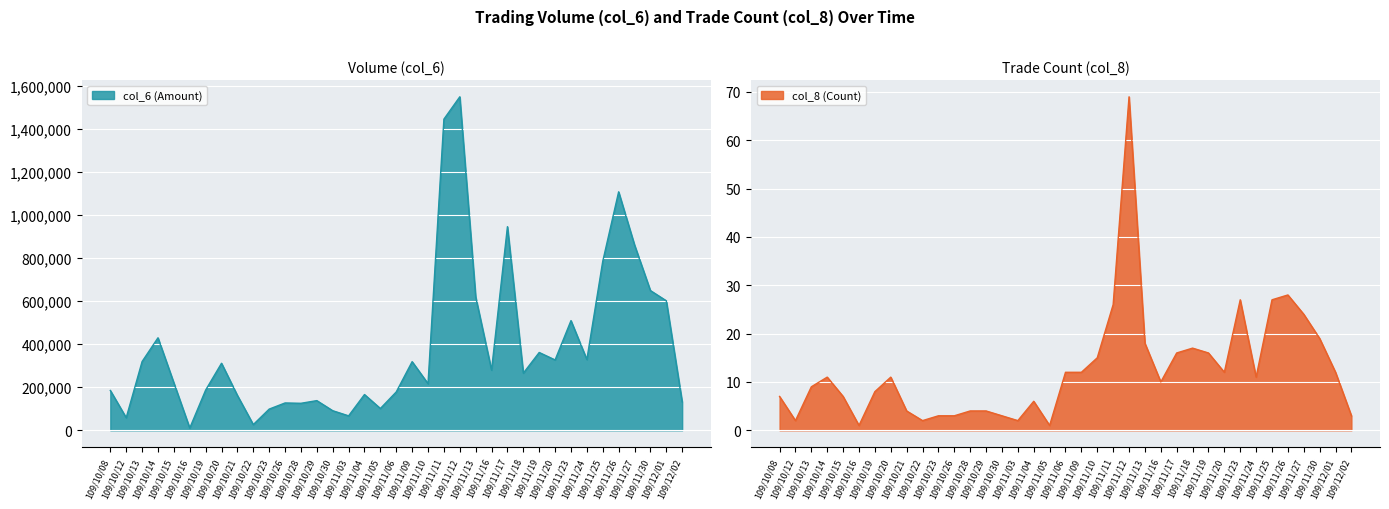

Is it true that col_6 (Amount) equals 862190 at 109/11/27?

True